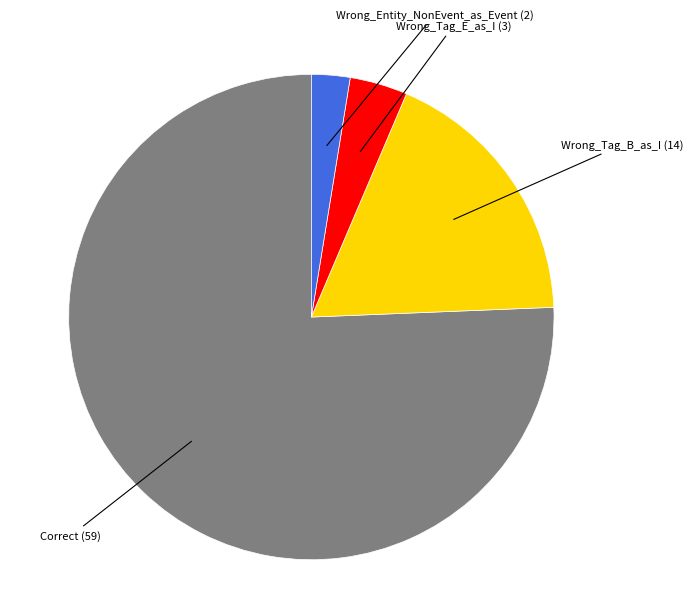

Is there a majority slice in this chart?

Yes